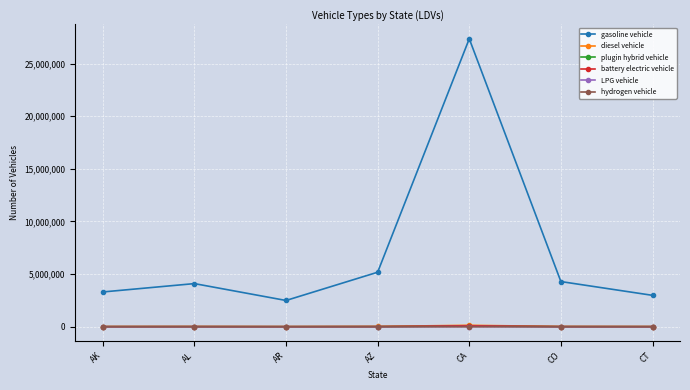

At which label is gasoline vehicle closest to 14928657?

AZ